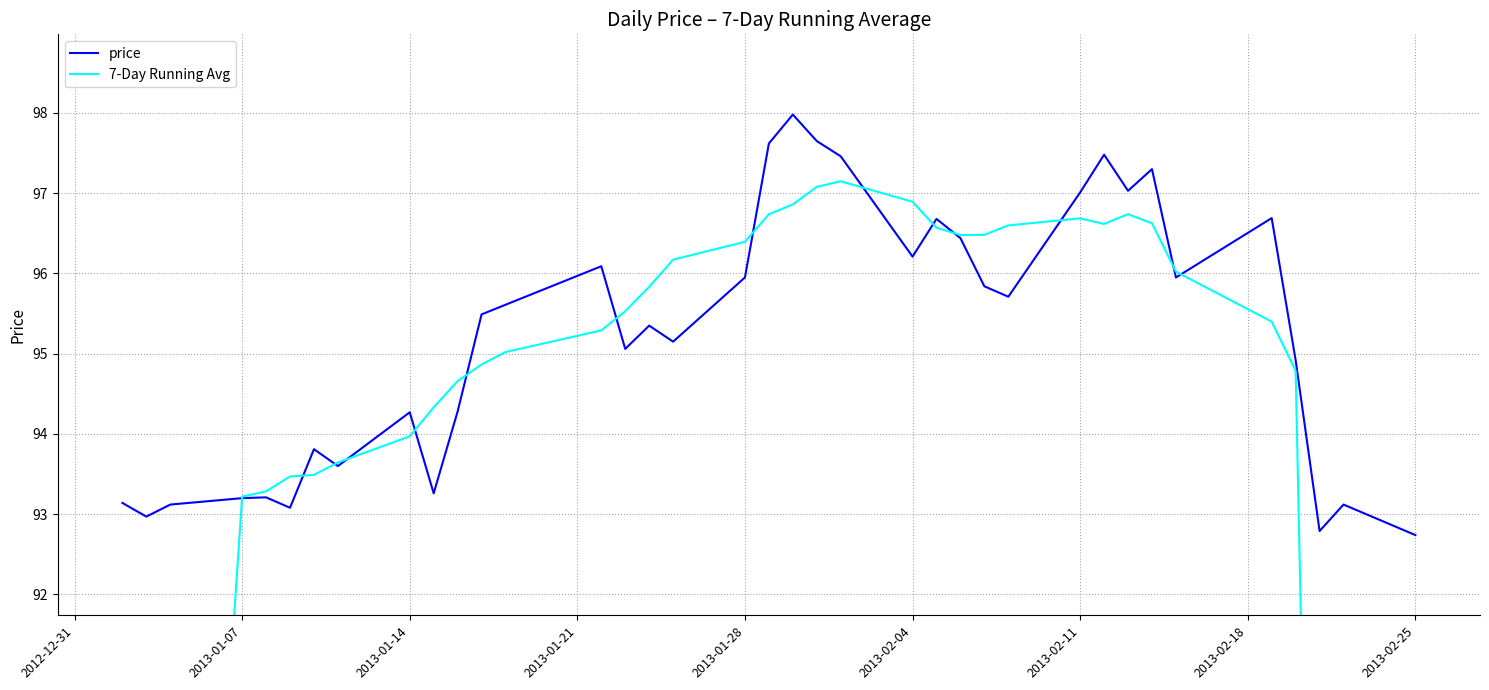

How many lines are shown in the chart?

2